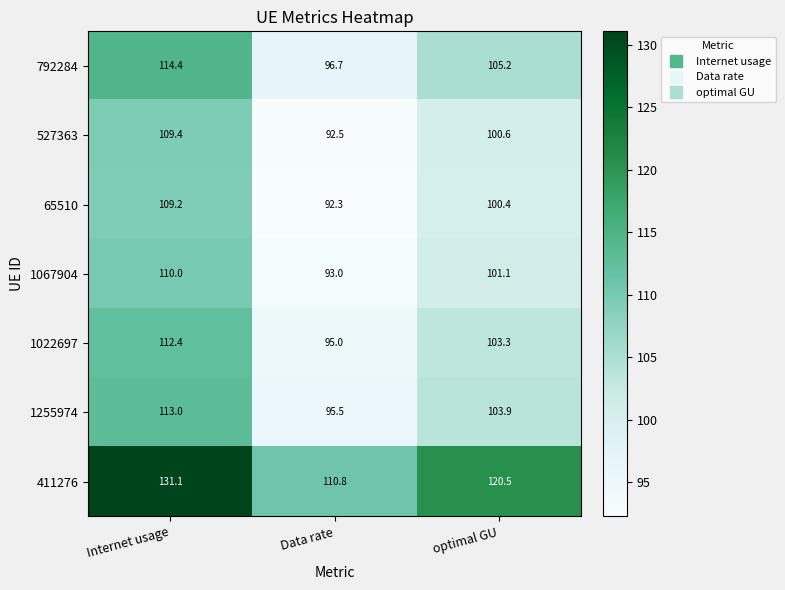

Reading left to right, extract all data points from this chart.

792284: Internet usage=114.4	Data rate=96.7	optimal GU=105.2
527363: Internet usage=109.4	Data rate=92.5	optimal GU=100.6
65510: Internet usage=109.2	Data rate=92.3	optimal GU=100.4
1067904: Internet usage=110.0	Data rate=93.0	optimal GU=101.1
1022697: Internet usage=112.4	Data rate=95.0	optimal GU=103.3
1255974: Internet usage=113.0	Data rate=95.5	optimal GU=103.9
411276: Internet usage=131.1	Data rate=110.8	optimal GU=120.5